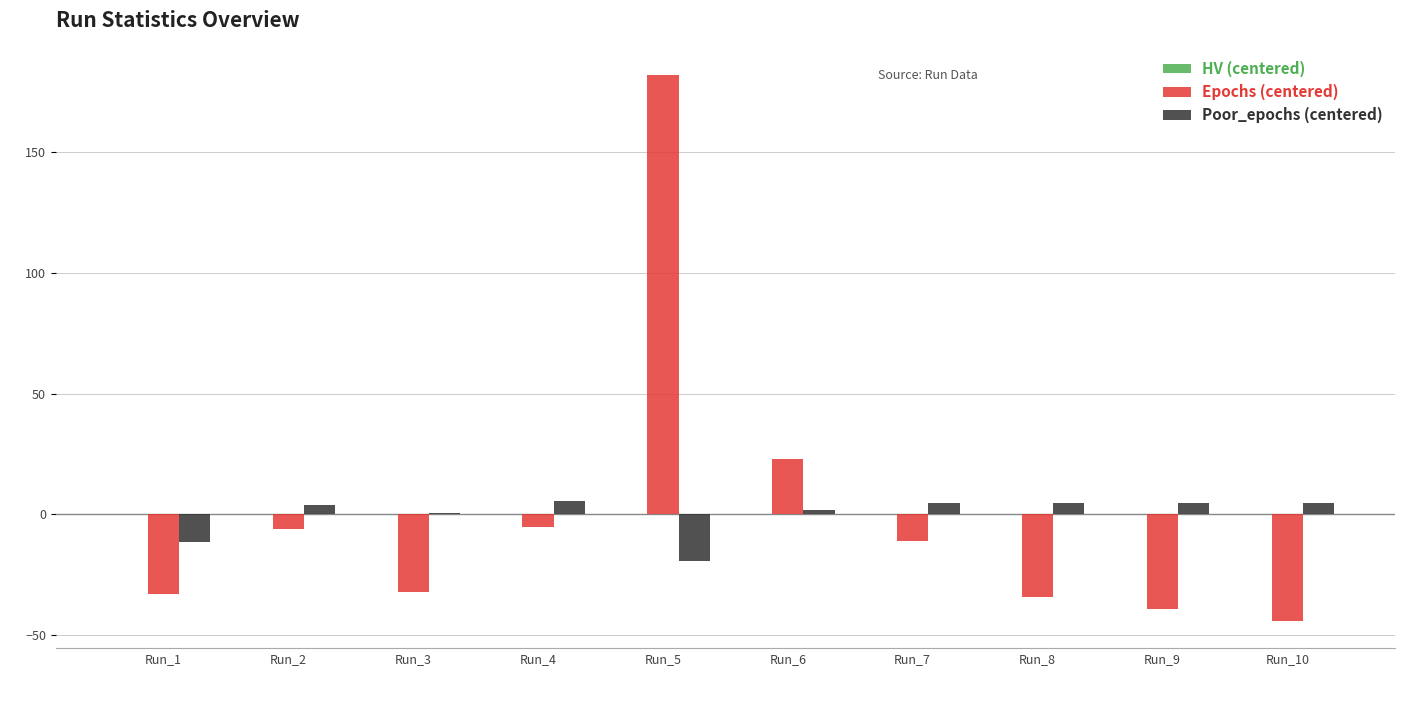

Is the value of Epochs (centered) at Run_4 greater than the value of Poor_epochs (centered) at Run_2?

No